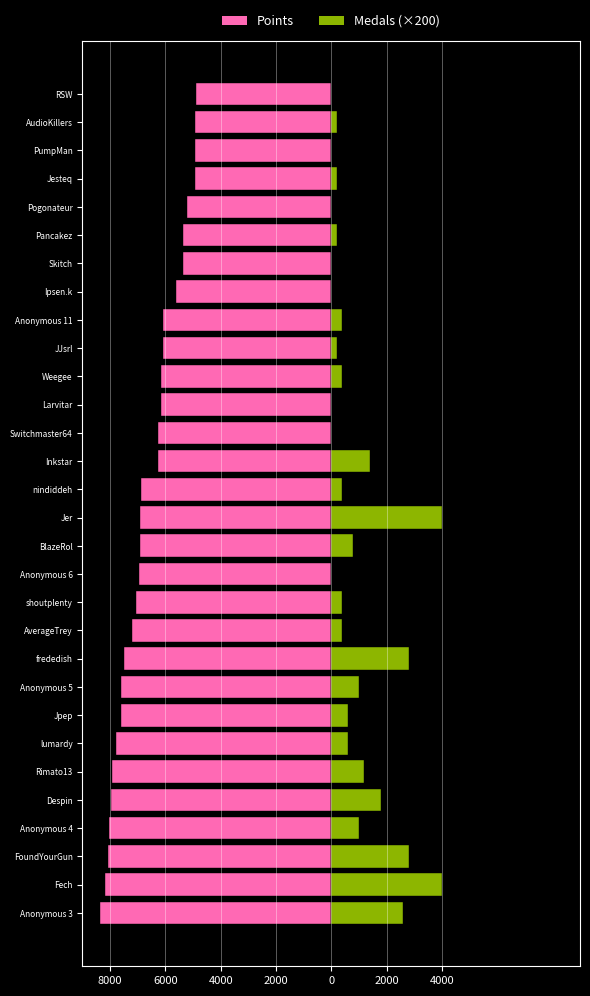

What are all the series names shown in the legend?

Points, Medals (×200)